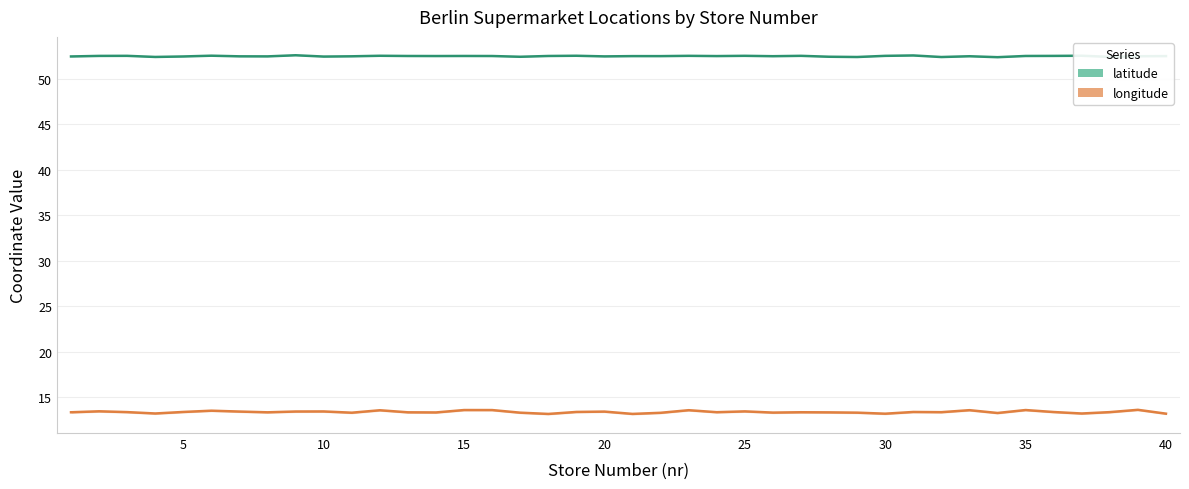

How many distinct data groups are displayed?

2